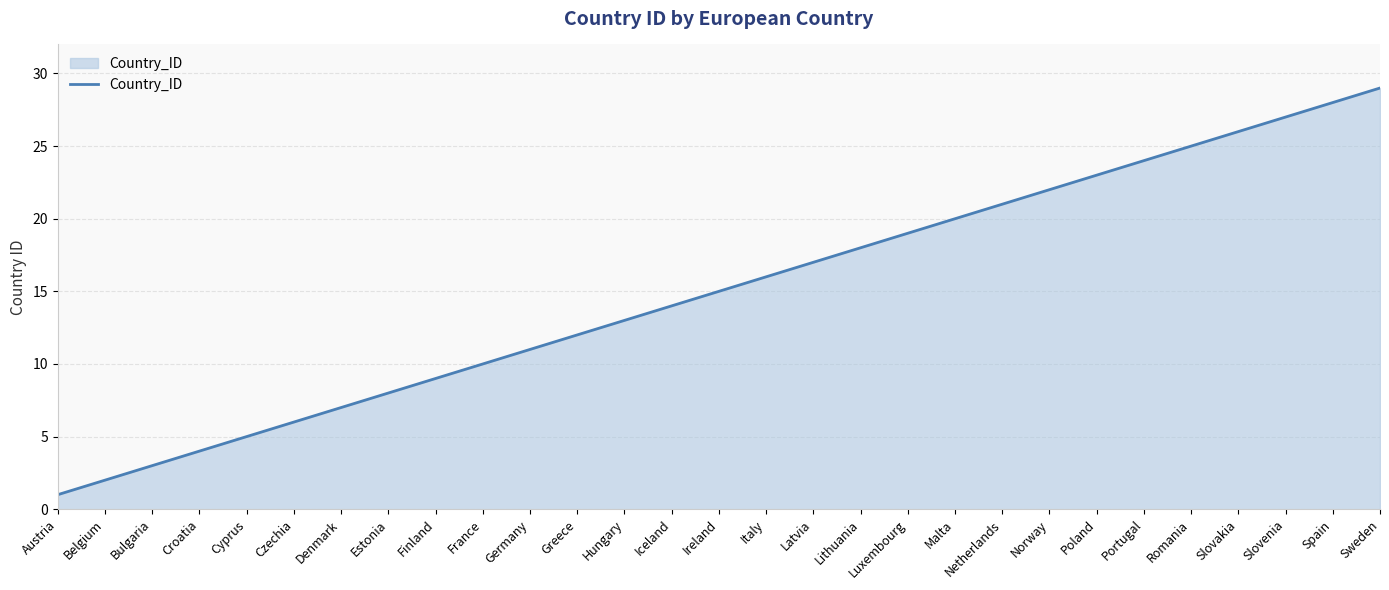

List the labels in order of value, largest first.

Sweden, Spain, Slovenia, Slovakia, Romania, Portugal, Poland, Norway, Netherlands, Malta, Luxembourg, Lithuania, Latvia, Italy, Ireland, Iceland, Hungary, Greece, Germany, France, Finland, Estonia, Denmark, Czechia, Cyprus, Croatia, Bulgaria, Belgium, Austria